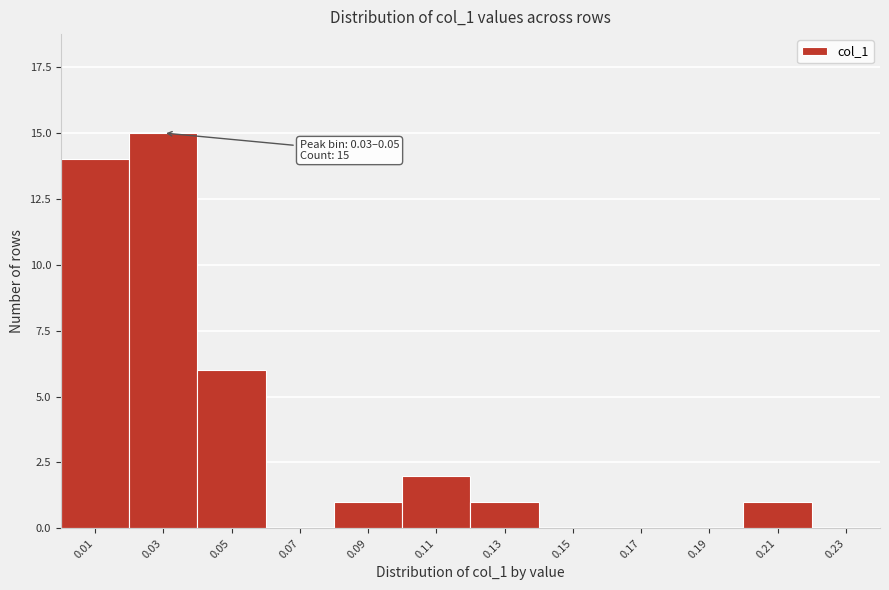

Reading left to right, list all the values displayed in this chart.

0.01=14	0.03=15	0.05=6	0.07=0	0.09=1	0.11=2	0.13=1	0.15=0	0.17=0	0.19=0	0.21=1	0.23=0